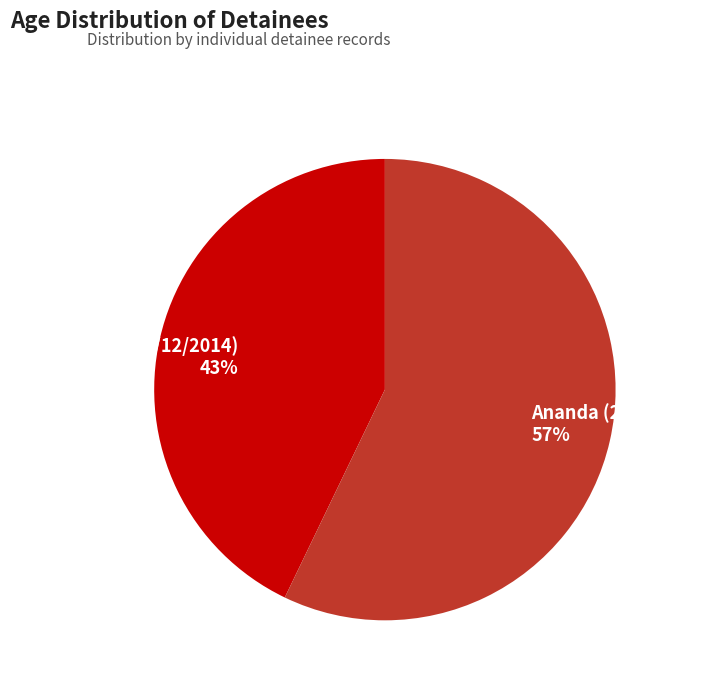

To the nearest percent, what is the average slice percentage?

50%